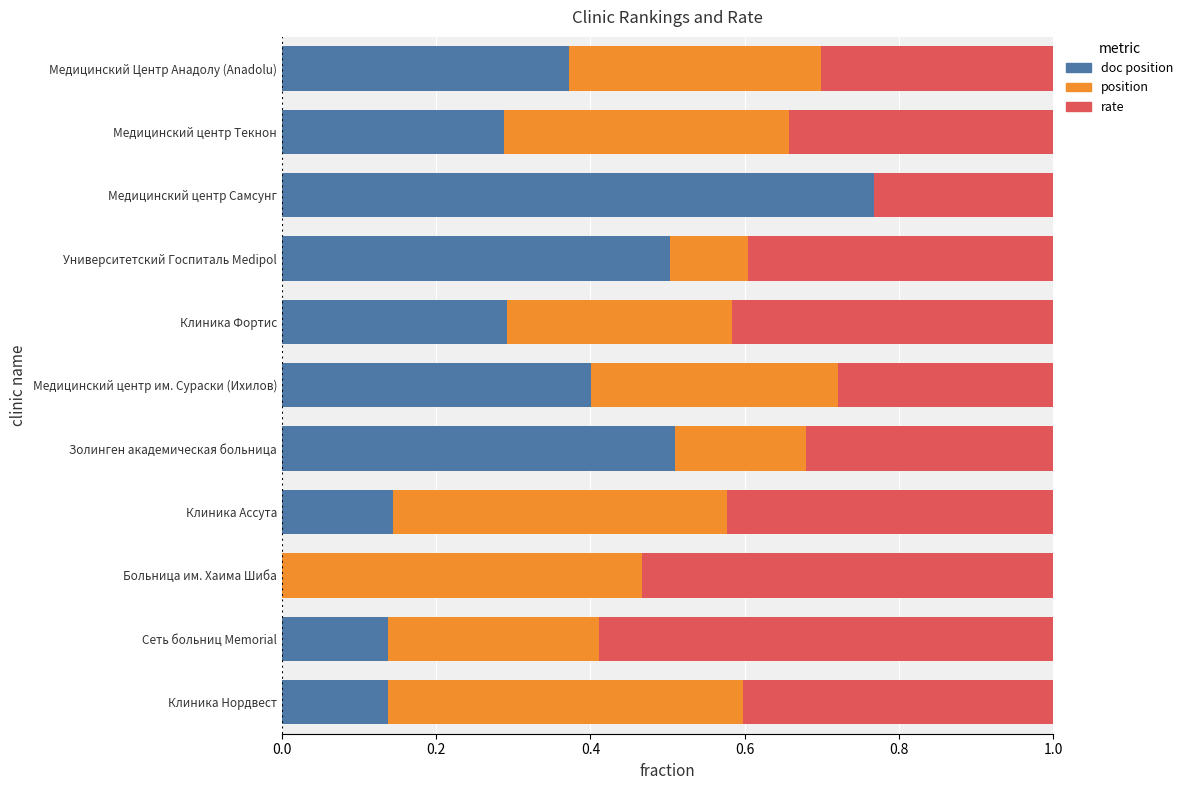

What is the total value across all series at Медицинский Центр Анадолу (Anadolu)?

1.0